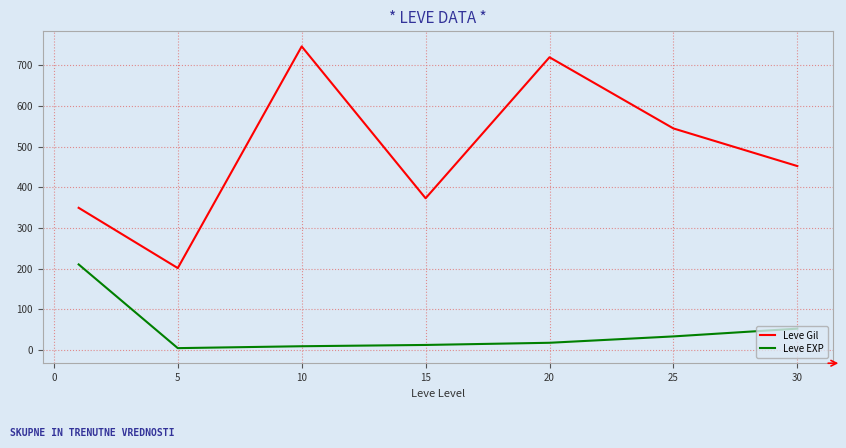

Which series has the widest spread of values?

Leve Gil